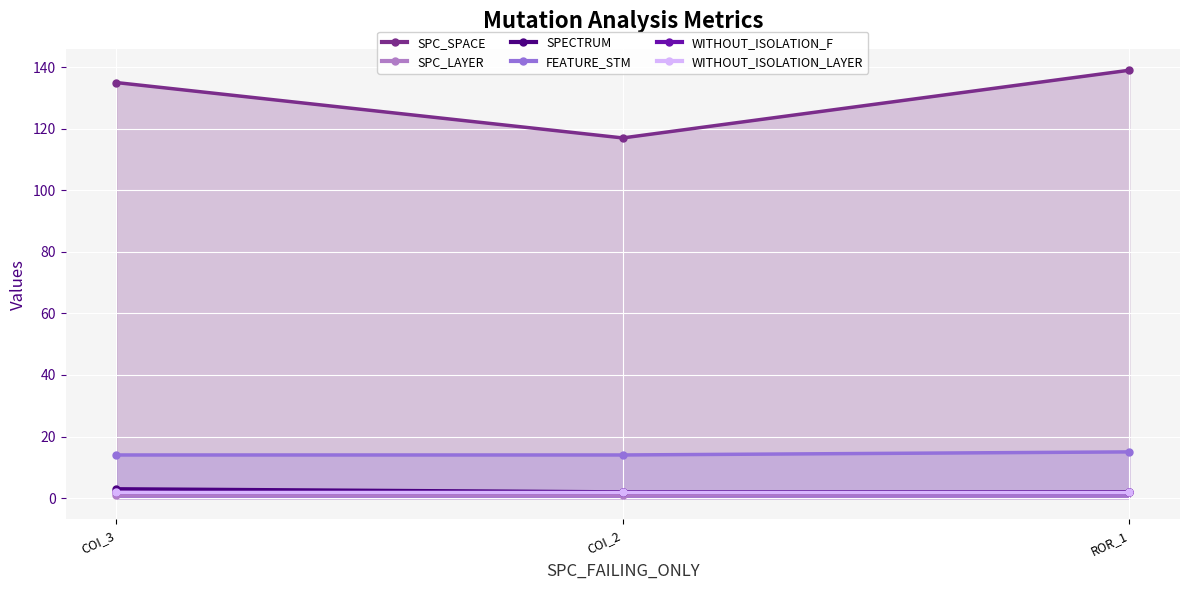

What is the spread (max minus min) of values at COI_2?

116